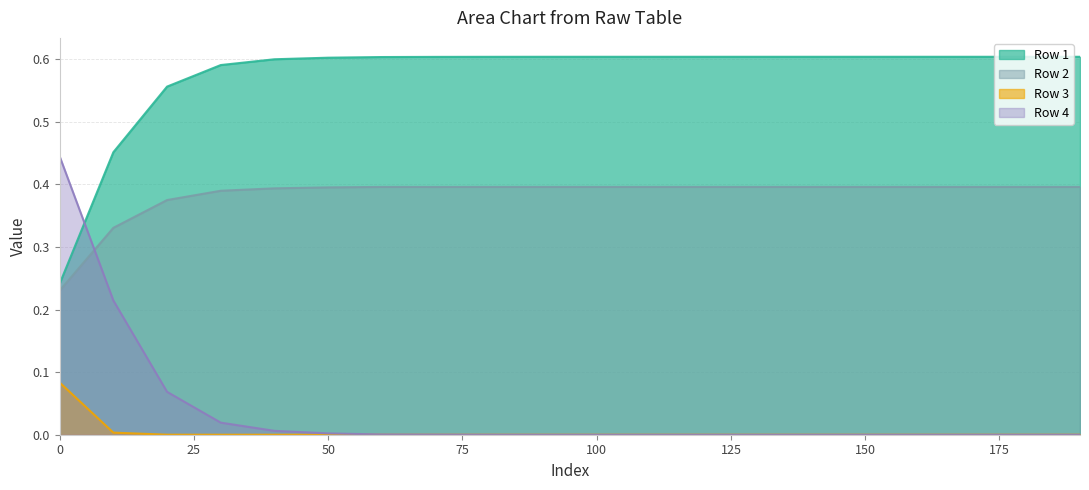

Count the number of data series in this chart.

4